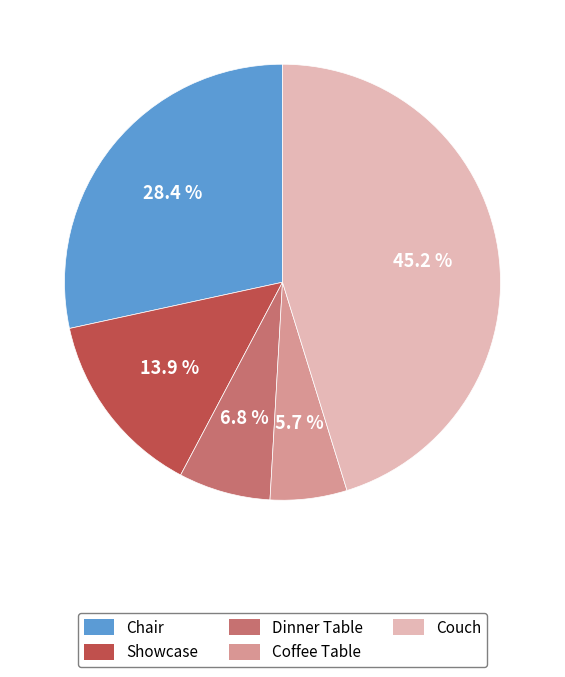

Count the number of slices in the pie.

5